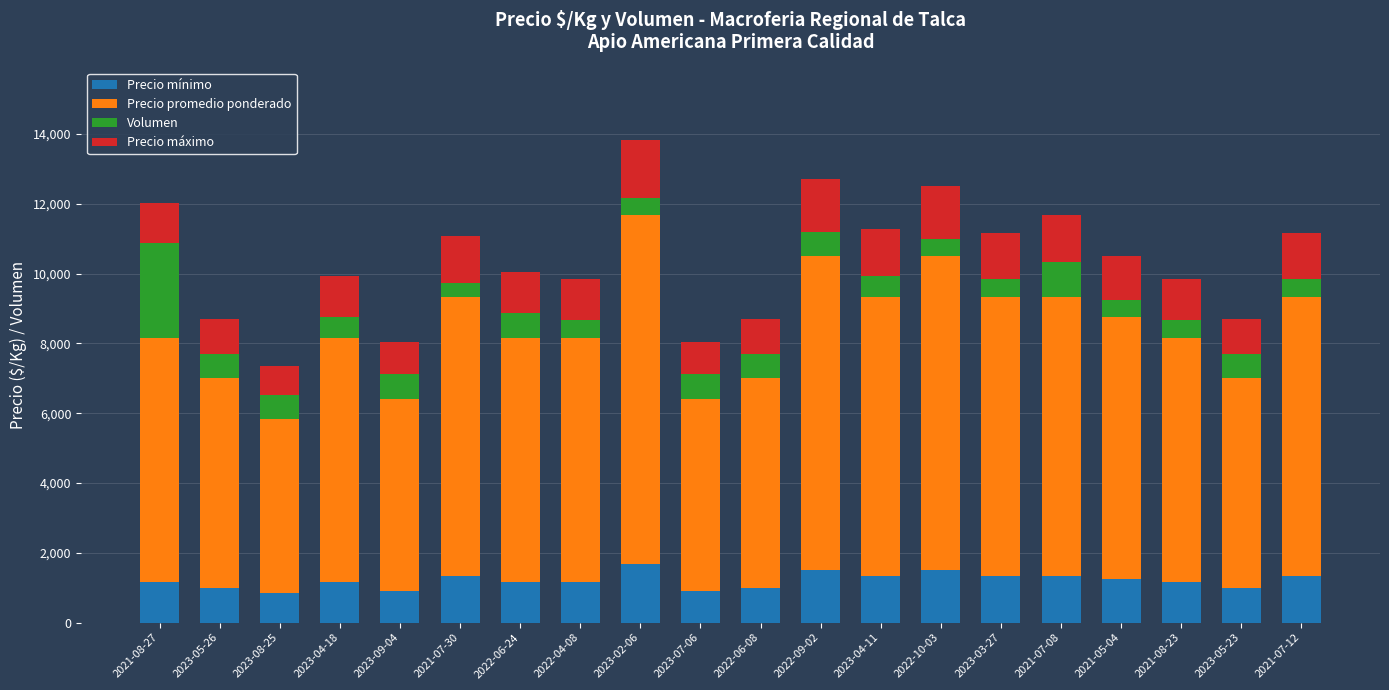

What is the difference between the Precio mínimo values at 2022-09-02 and 2023-03-27?

167